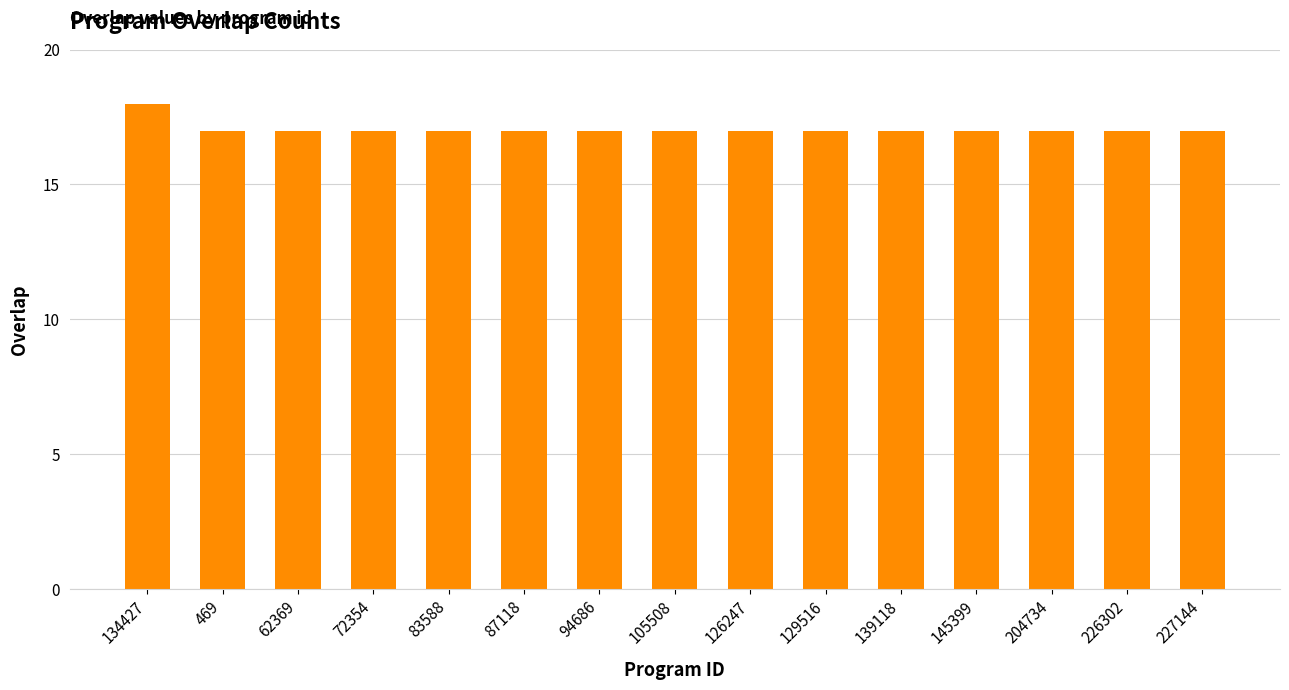

Is it true that the value at 105508 is 27?

False